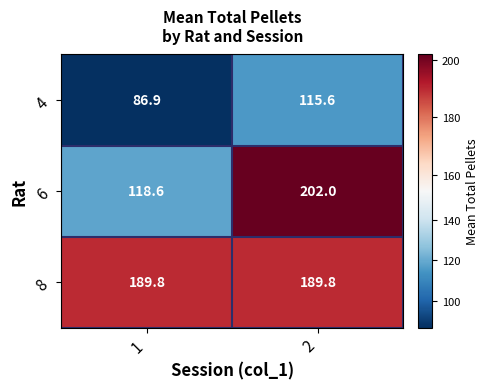

Which series has the largest total across all categories?

8